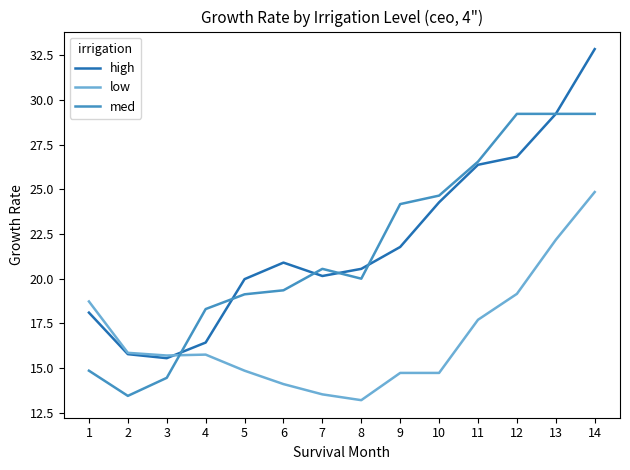

How many categories are shown in the chart?

14